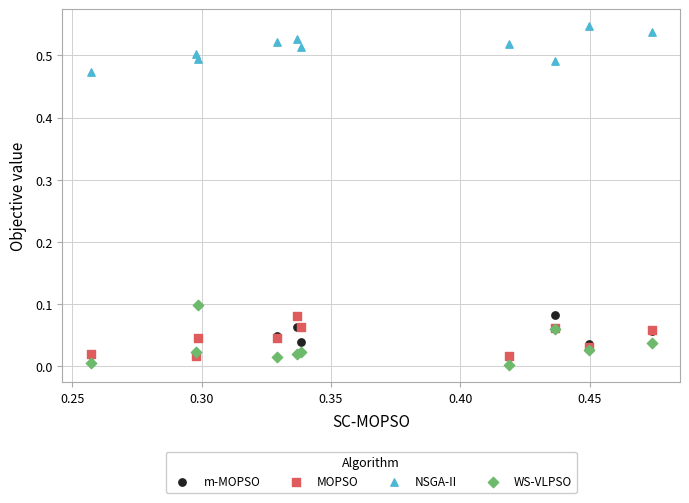

What are all the series names shown in the legend?

m-MOPSO, MOPSO, NSGA-II, WS-VLPSO